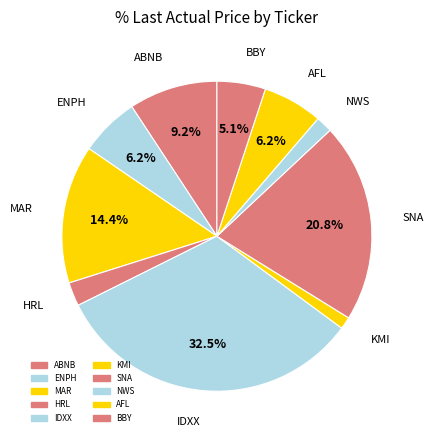

Count the number of slices in the pie.

10